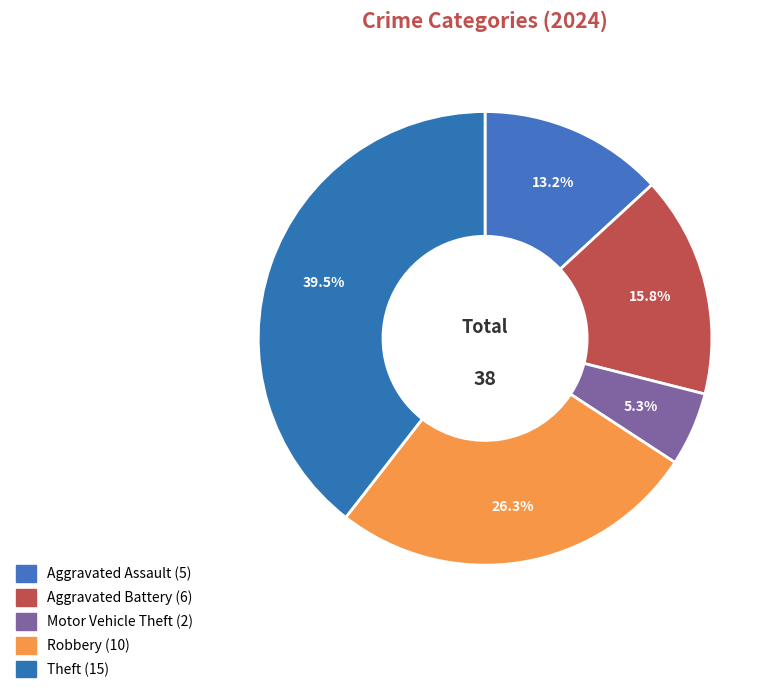

How many segments does this pie chart have?

5